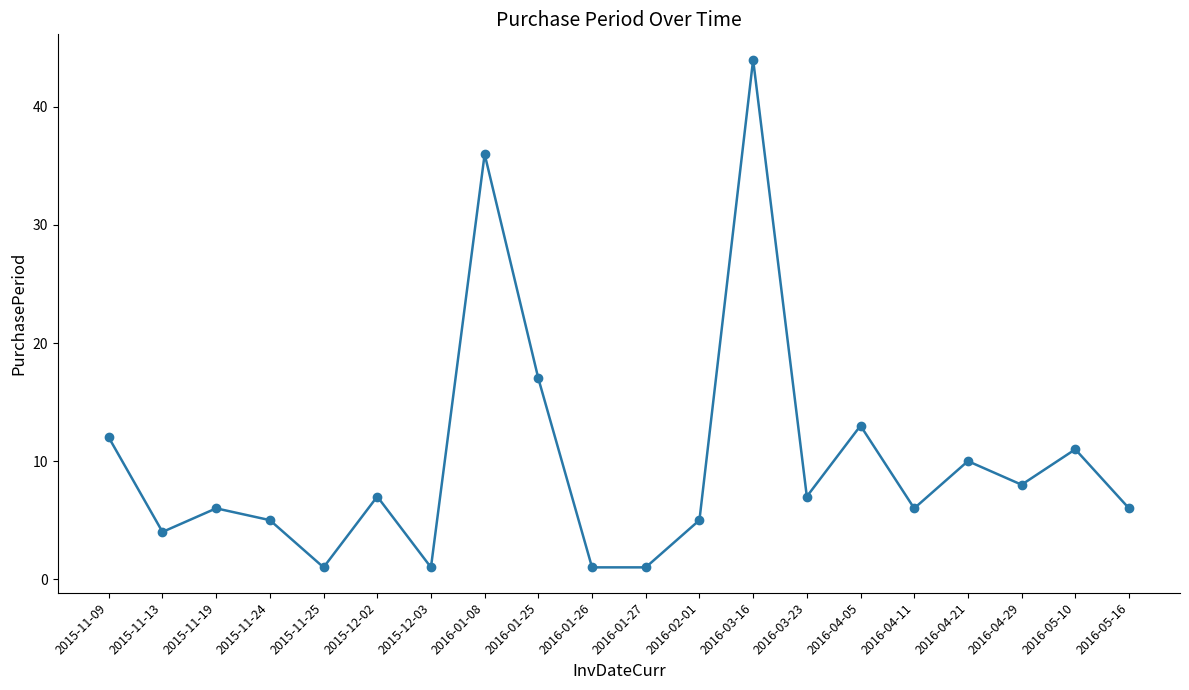

What is the greatest value displayed?

44